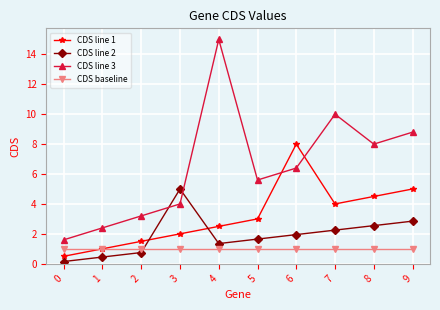

Between 6 and 7, which series saw the biggest shift?

CDS line 1